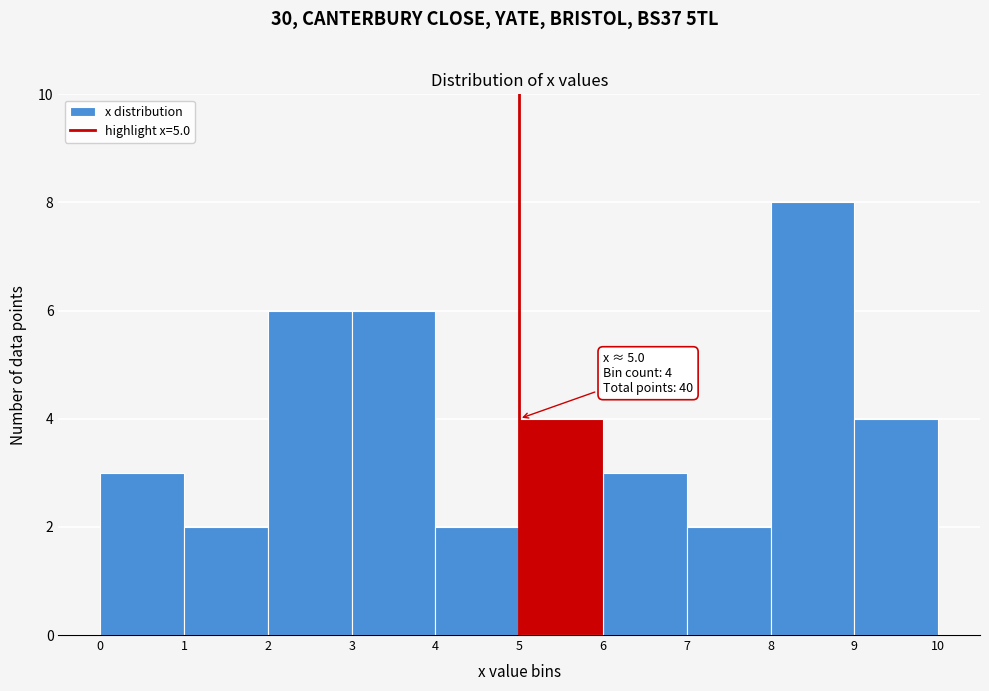

Over which range of the x-axis is the bar tallest?

8 to 9